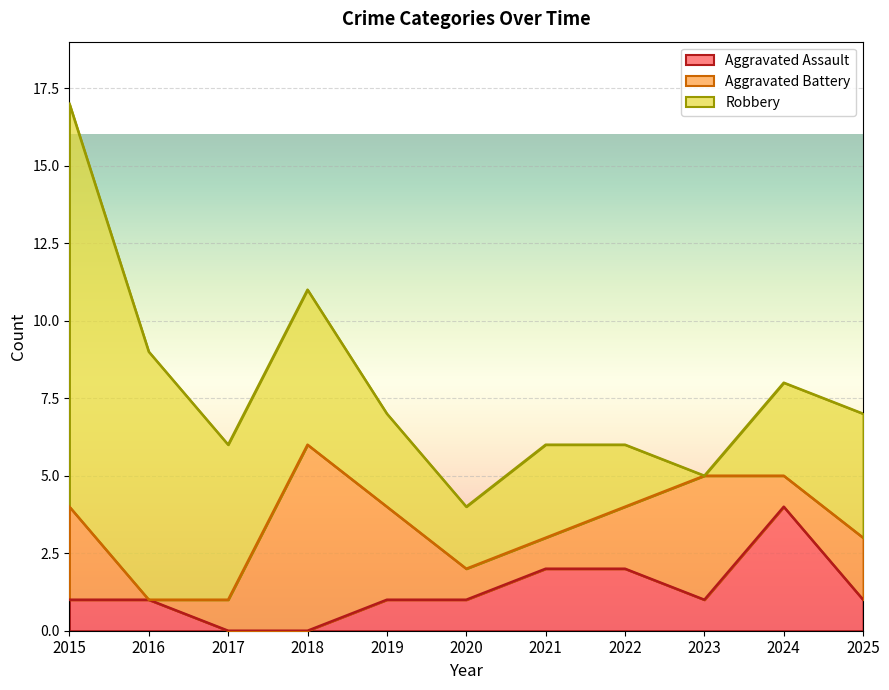

How many lines are shown in the chart?

3